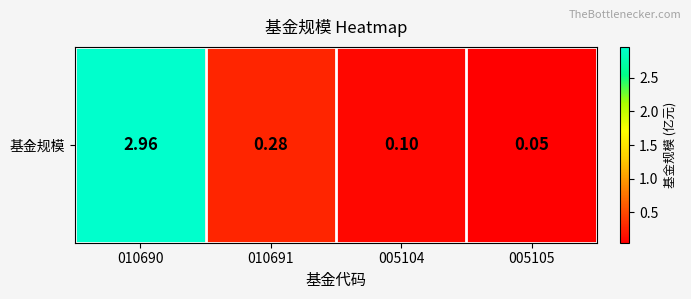

What value does the data have at 005104?

0.1